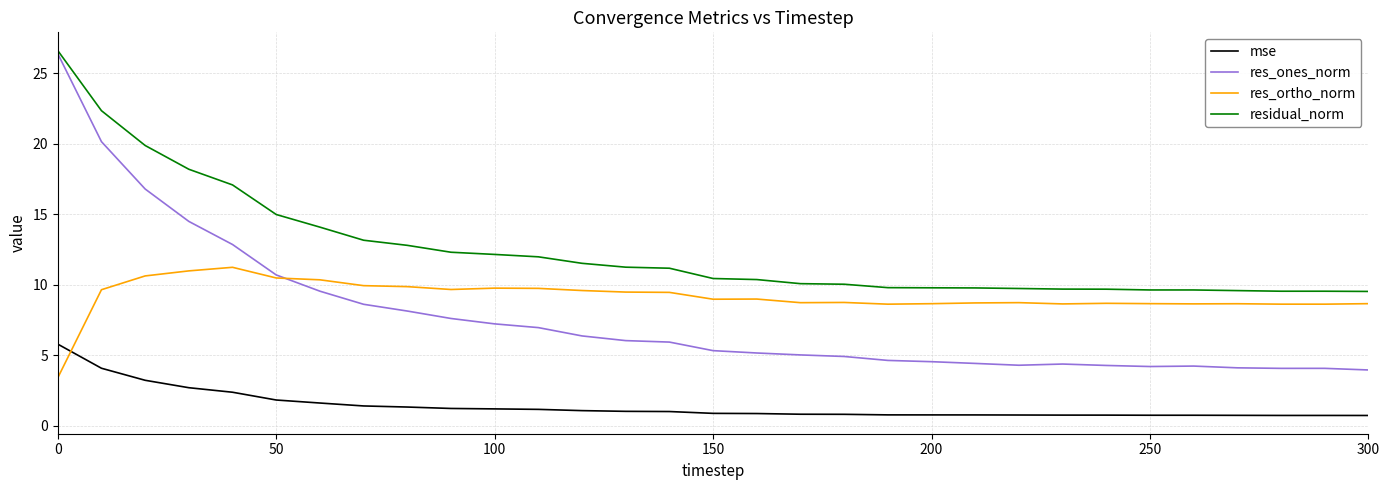

True or false: residual_norm and res_ortho_norm intersect in this chart.

False